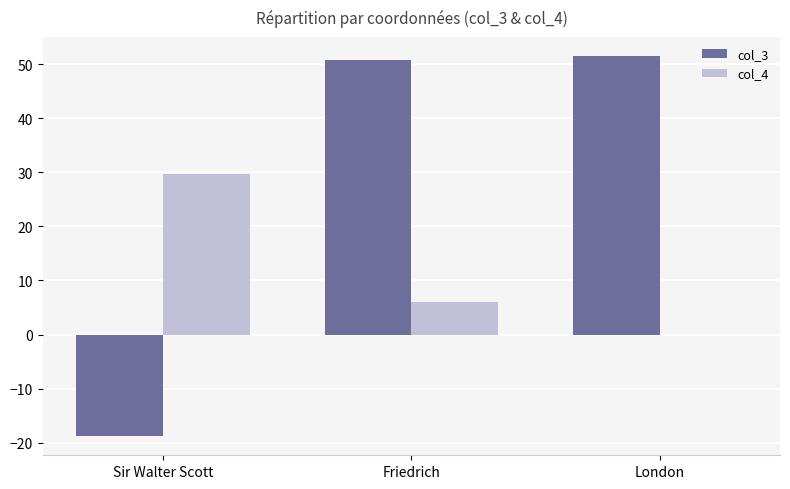

How many data points in col_3 are above 50?

2